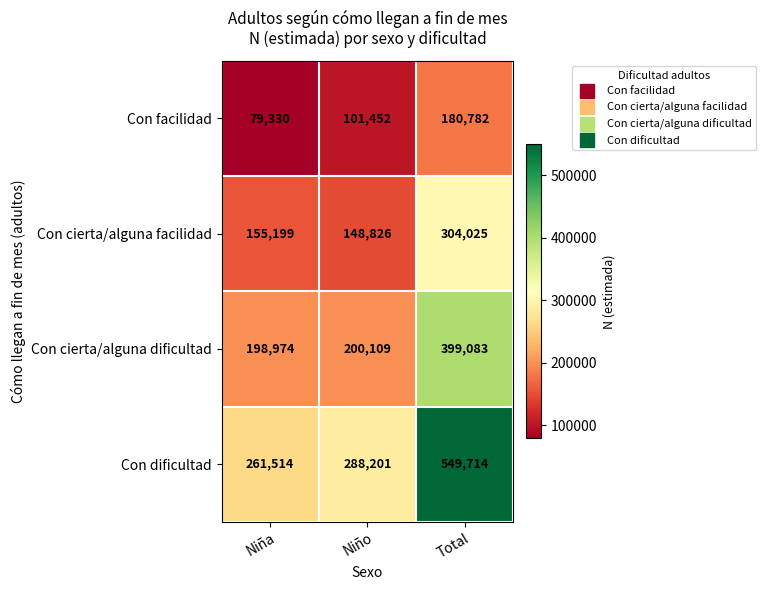

What is the sum of the Con cierta/alguna dificultad values at Niño and Niña?

399083